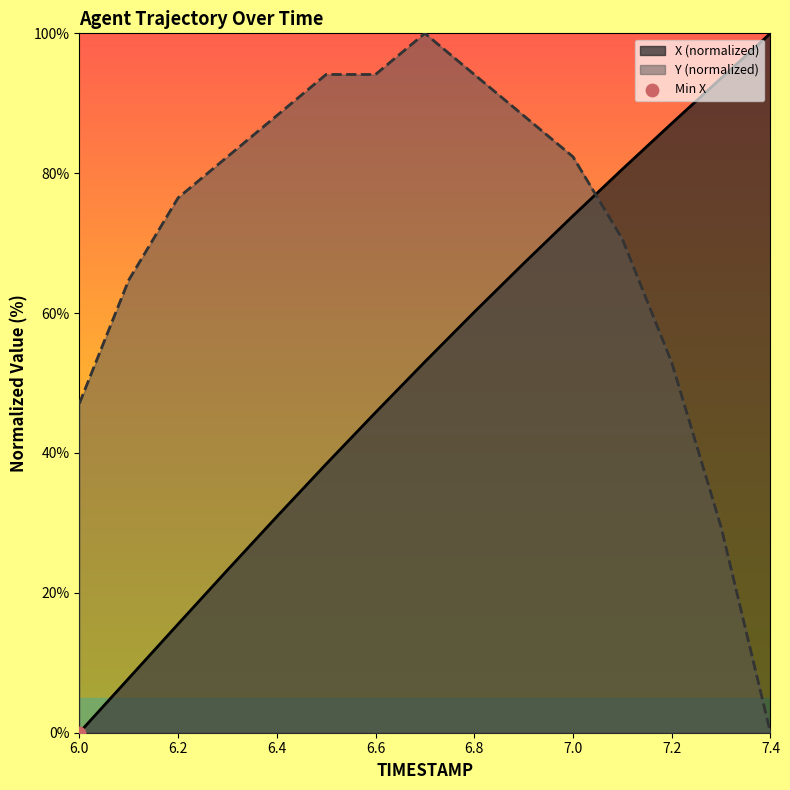

What is the total value across all series at 6.1?

72.5